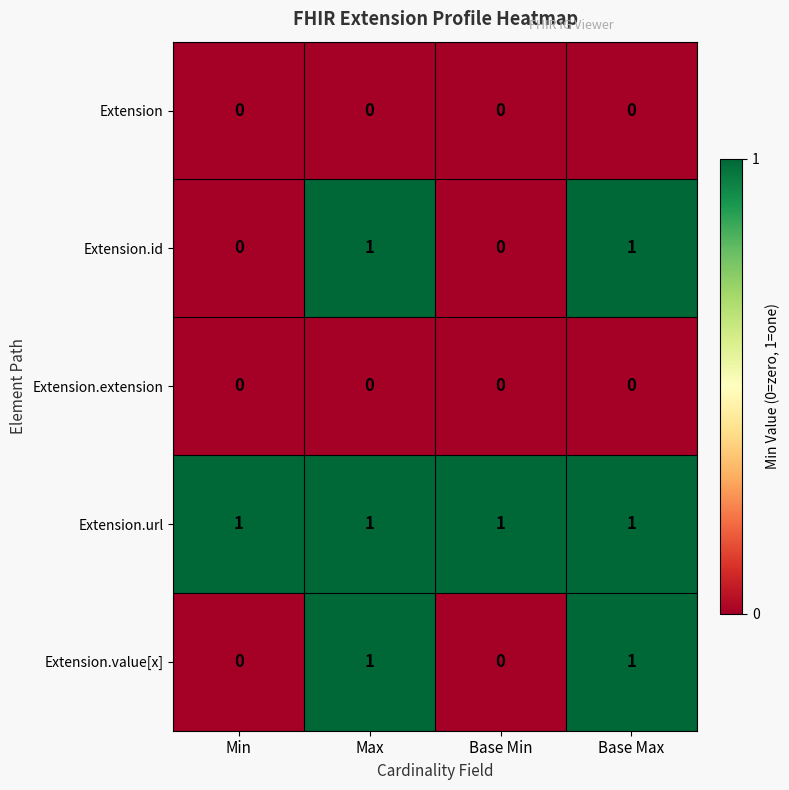

What is the sum of all Extension.url values?

4